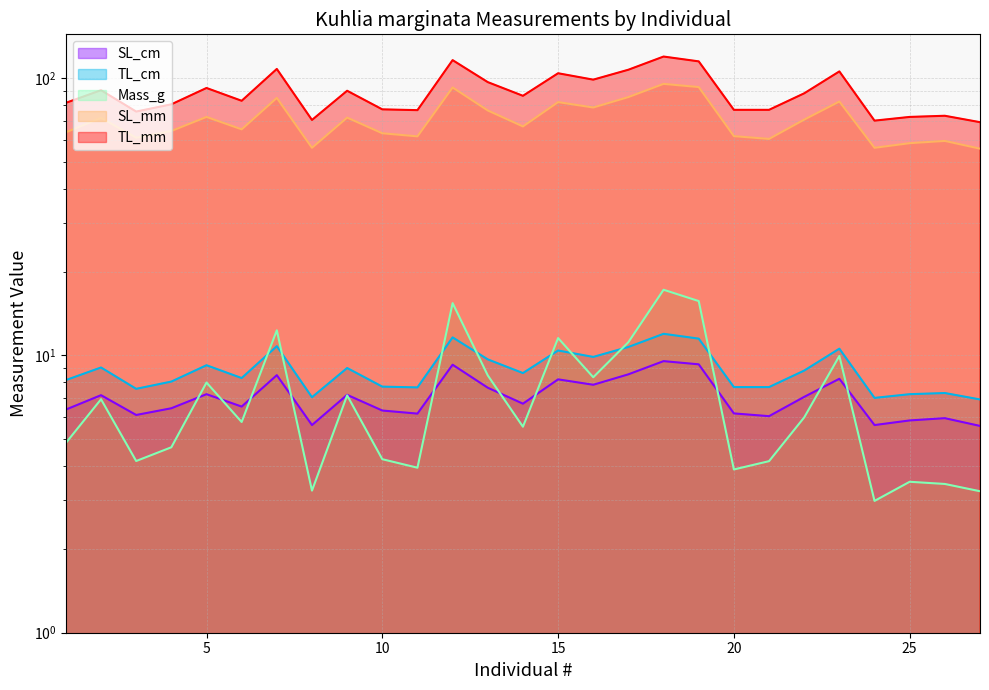

At how many categories does at least one series exceed 102?

7